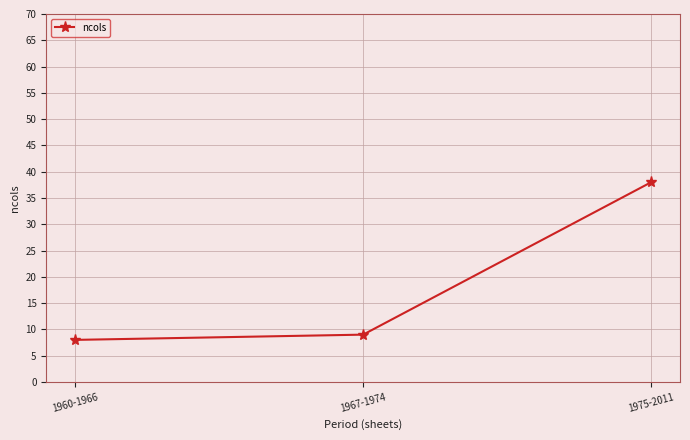

What is the sum of all values?

55